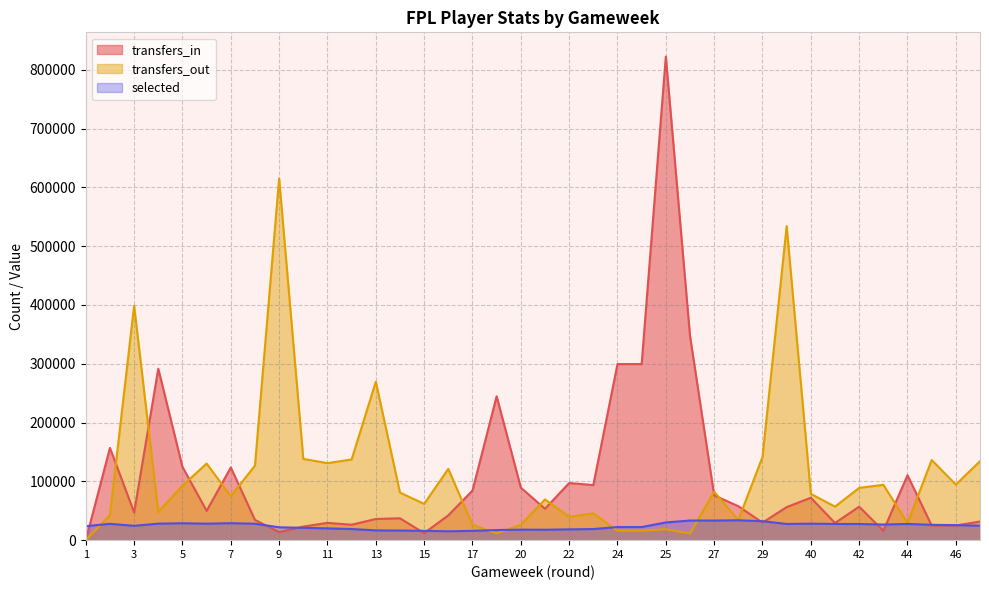

In transfers_out, how many points are lower than both neighbors (excluding endpoints)?

11